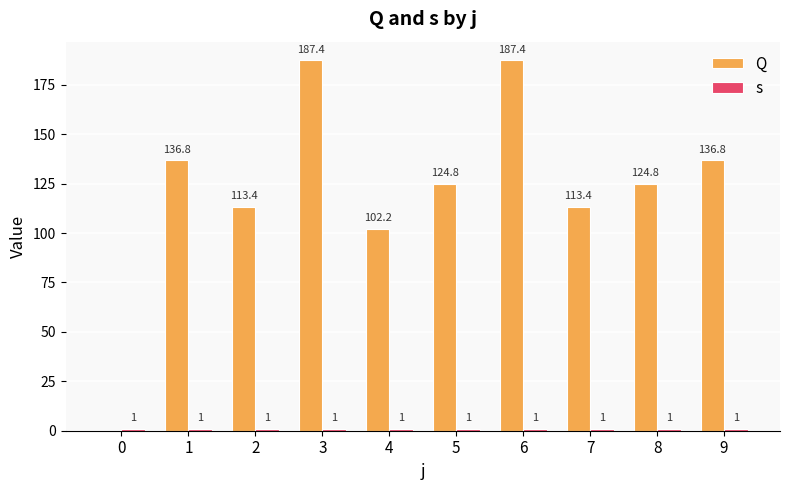

Read the Q value at 5.

124.8